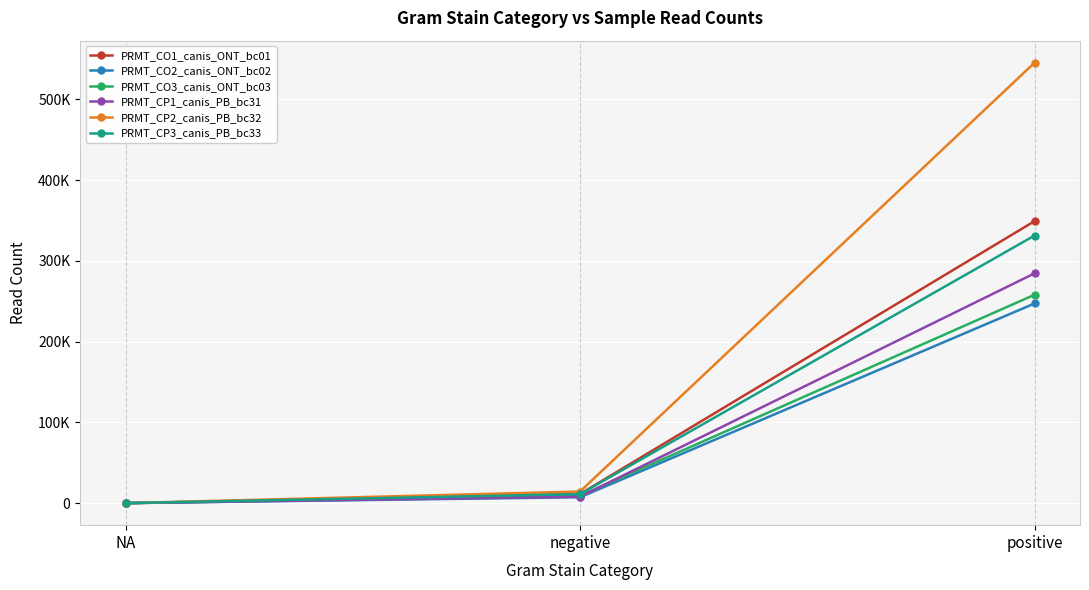

The value of PRMT_CO1_canis_ONT_bc01 at negative is 3043.9. True or false?

False